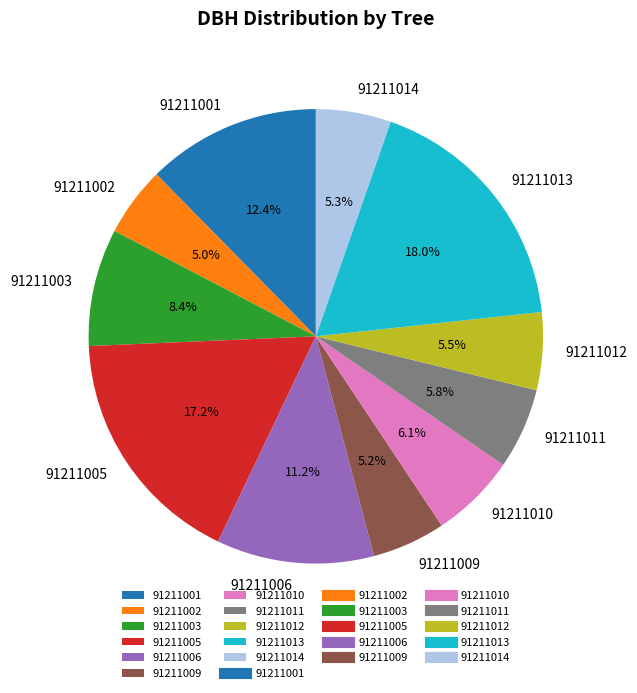

True or false: 91211012 accounts for 20% of the total.

False